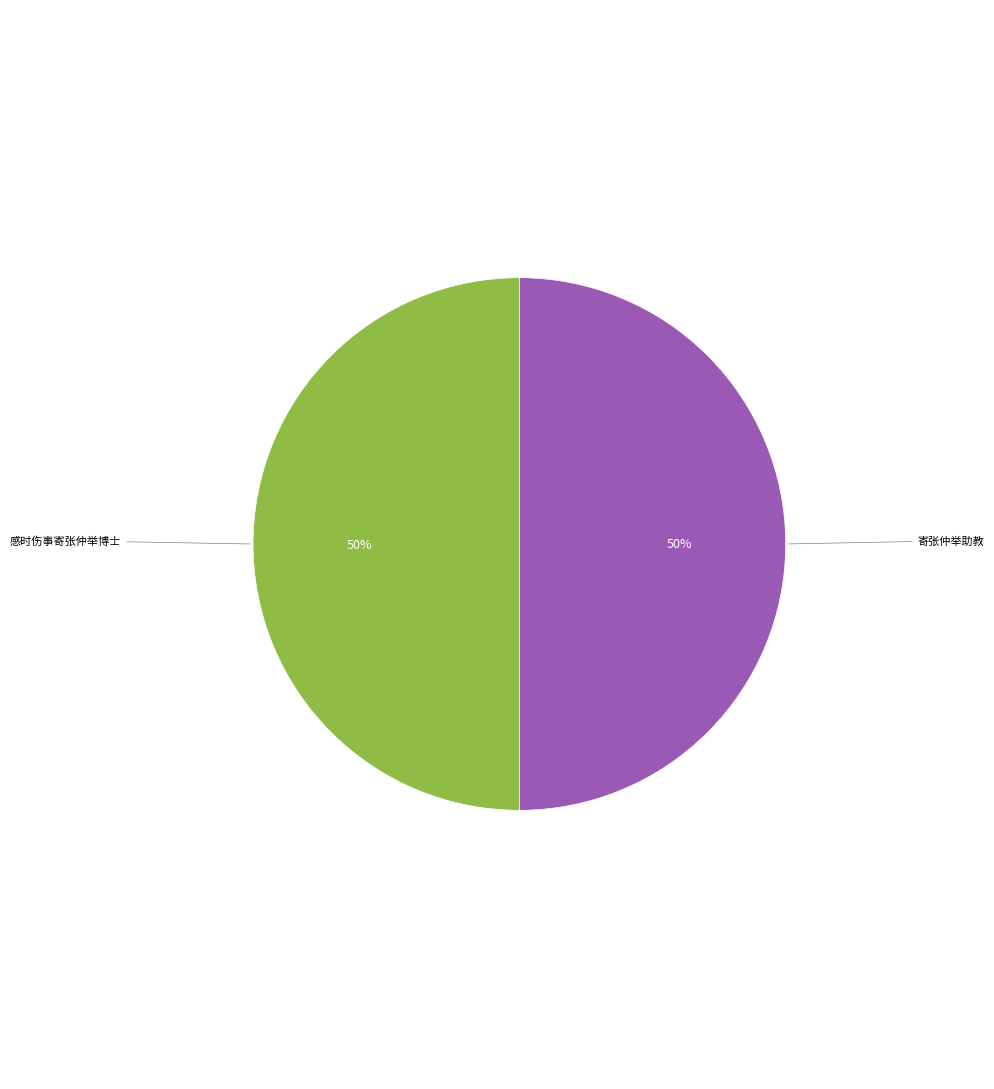

Do 感时伤事寄张仲举博士 and 寄张仲举助教 together represent more than half of the pie?

Yes